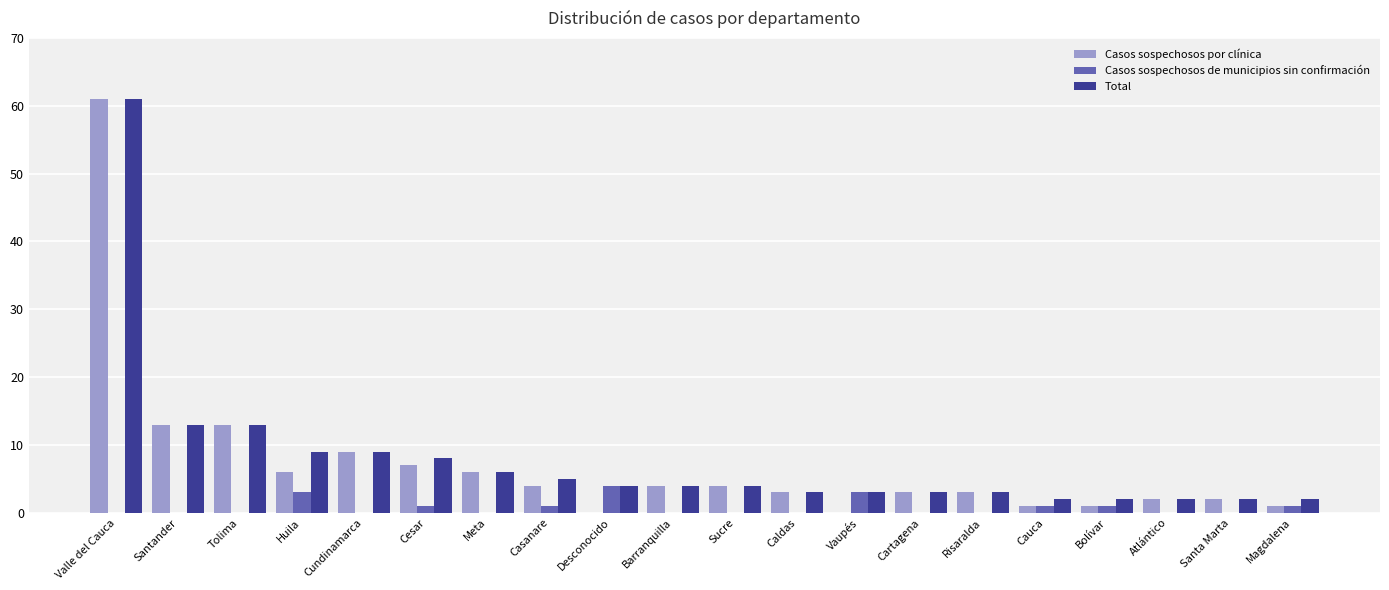

What is the maximum value shown in the chart?

61